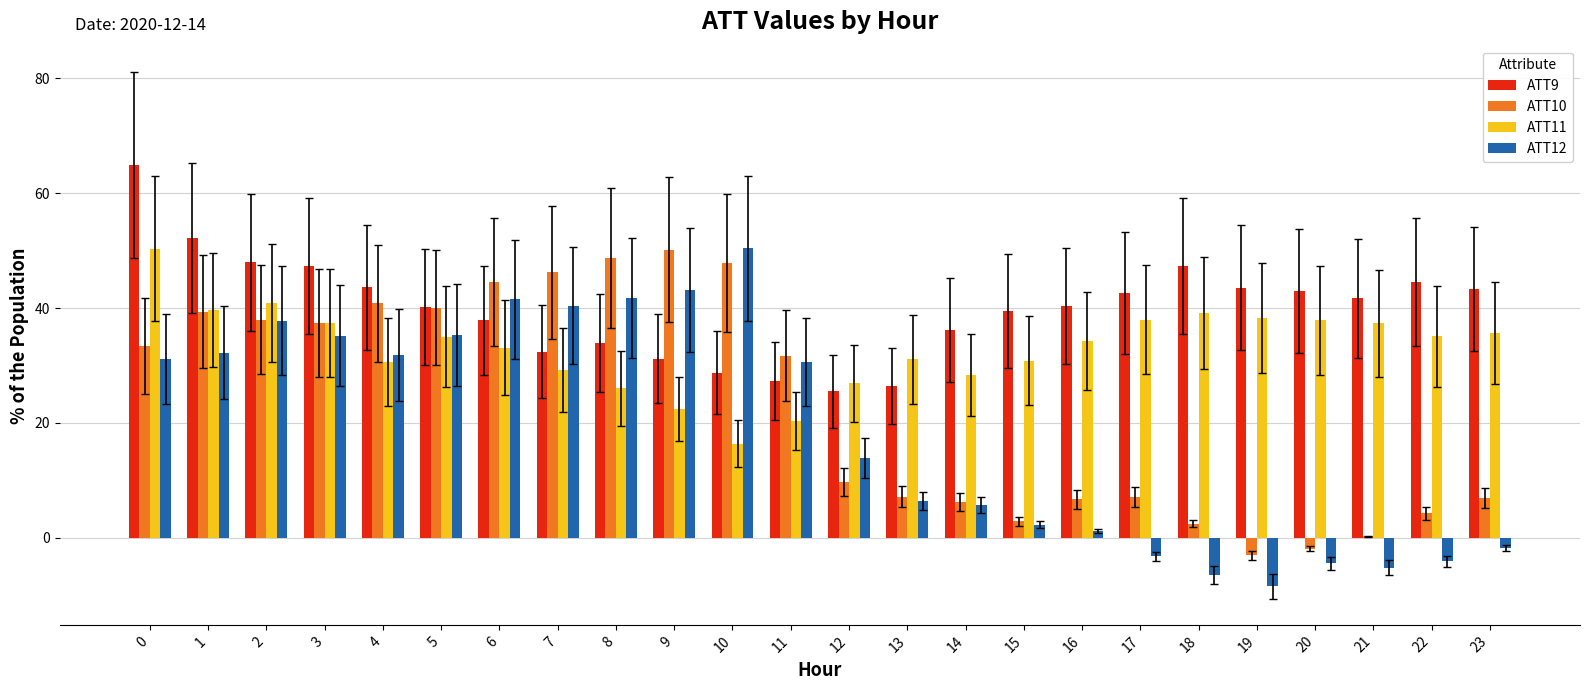

What is the sum of the ATT10 values at 22 and 5?

44.3